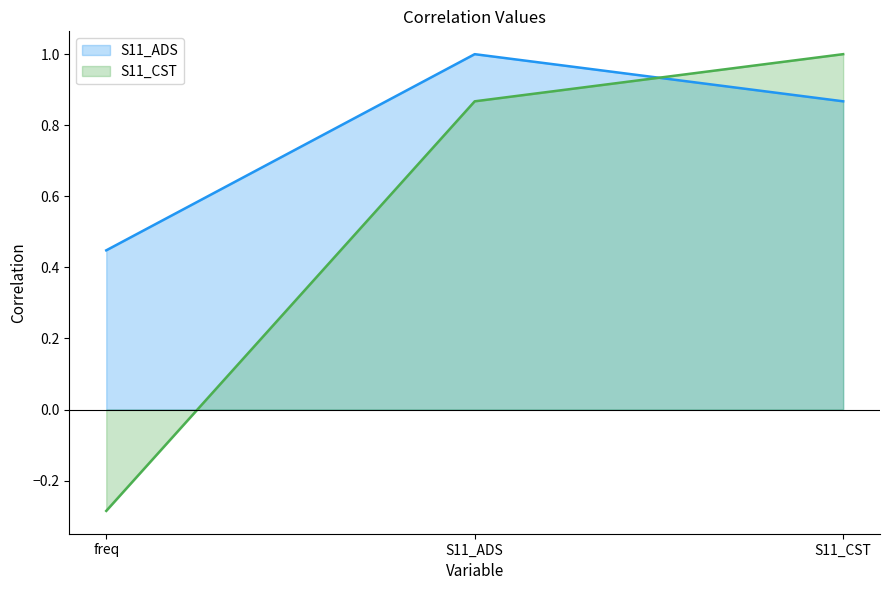

At S11_CST, list the series in order from largest to smallest.

S11_CST, S11_ADS